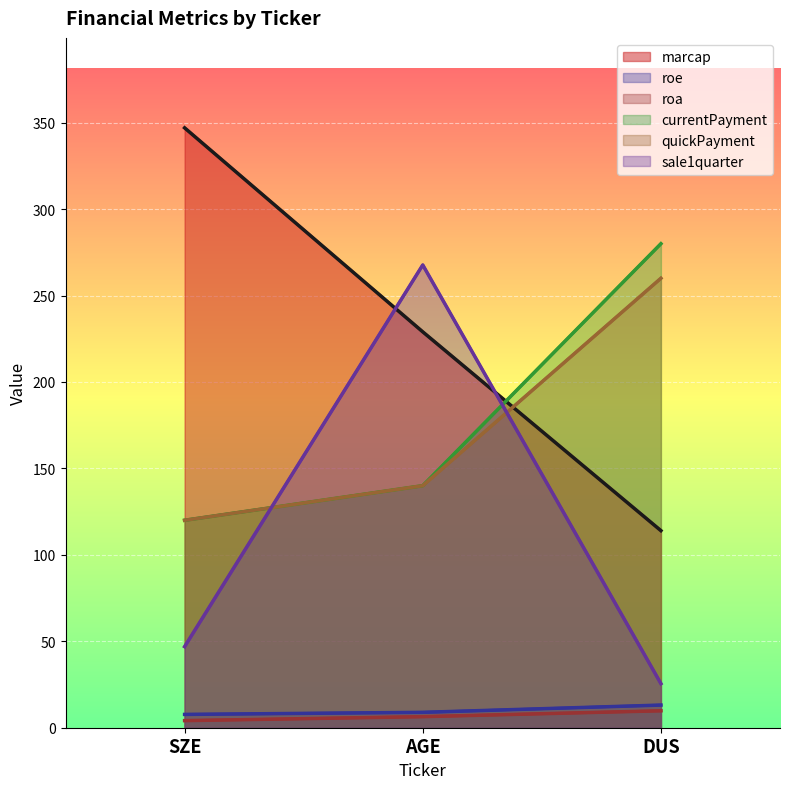

Which series changed the most between AGE and DUS?

sale1quarter